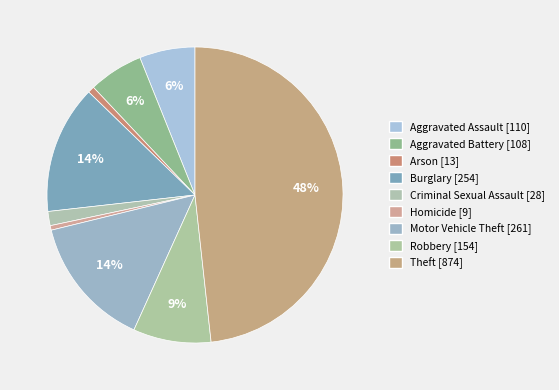

Does Aggravated Assault represent more than half of the total?

No